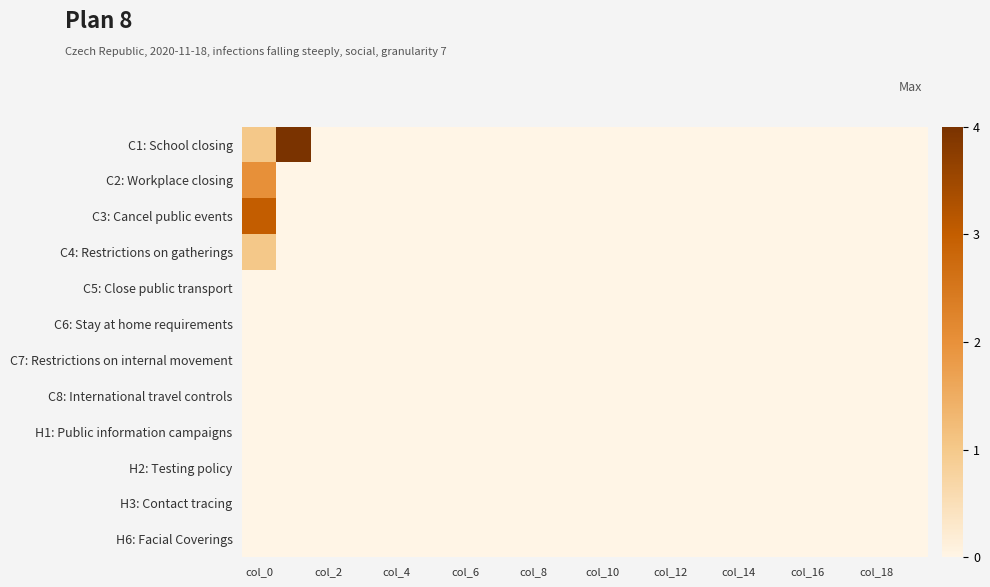

How many data points does each series have?

20